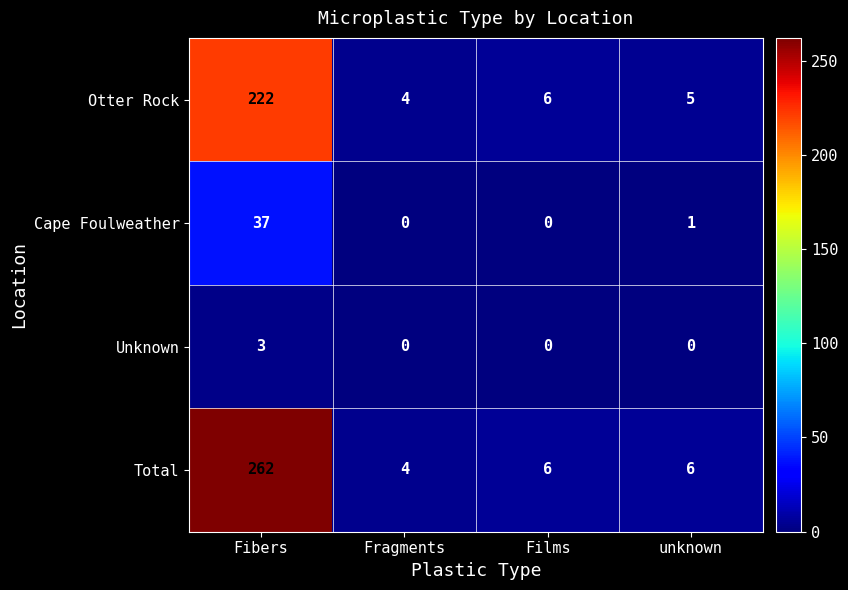

Rank the series by their maximum value, from lowest to highest.

Unknown, Cape Foulweather, Otter Rock, Total